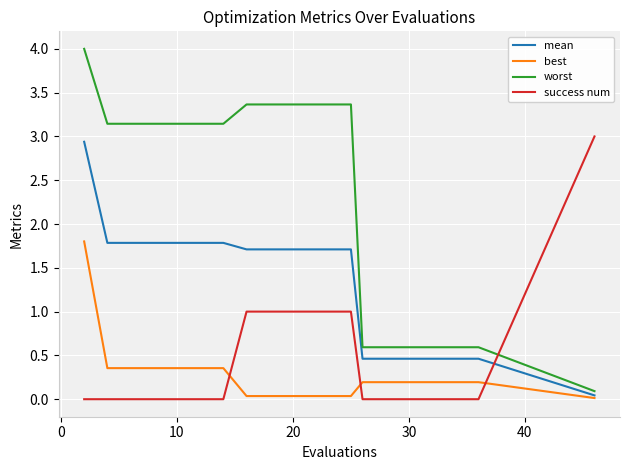

What are all the series names shown in the legend?

mean, best, worst, success num